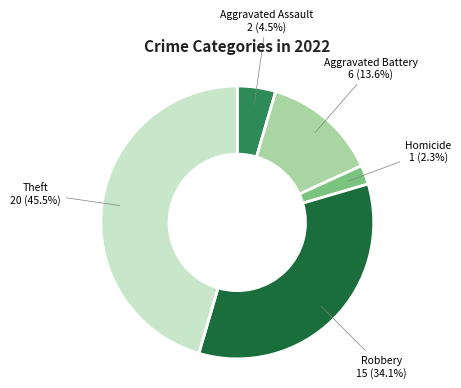

Is there a majority slice in this chart?

No